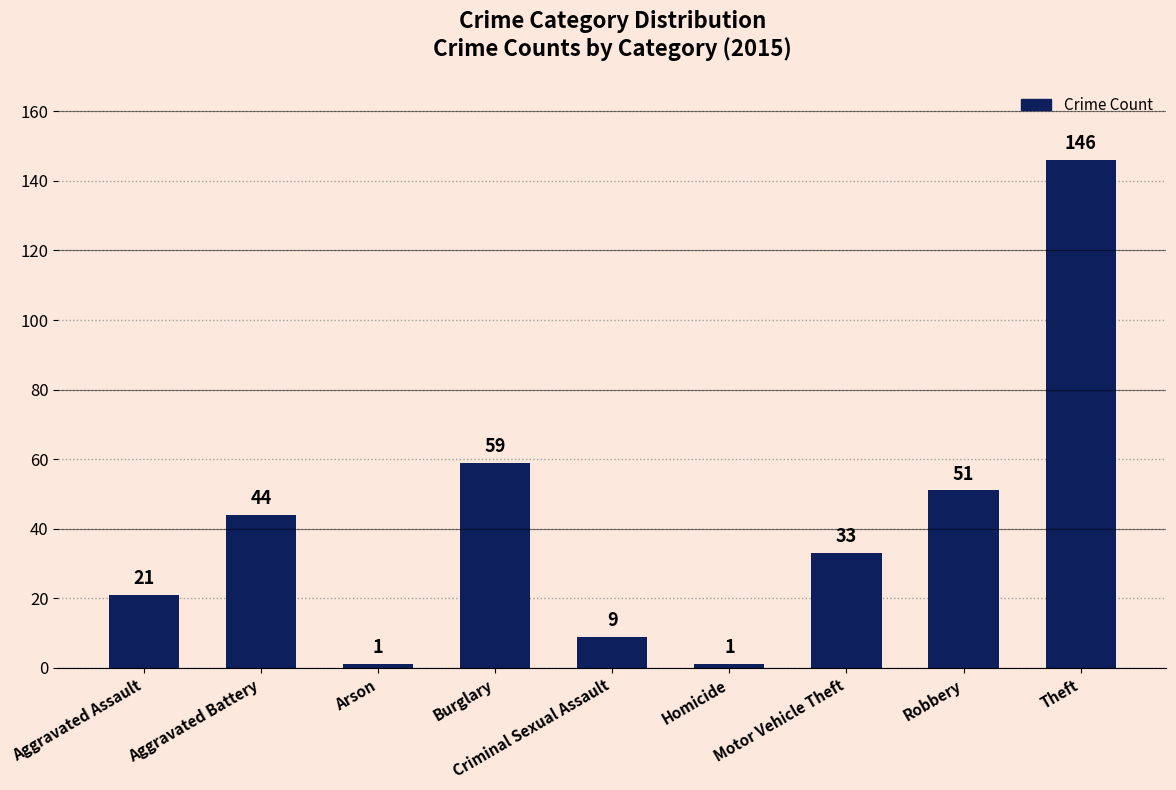

How many bars are there in total?

9